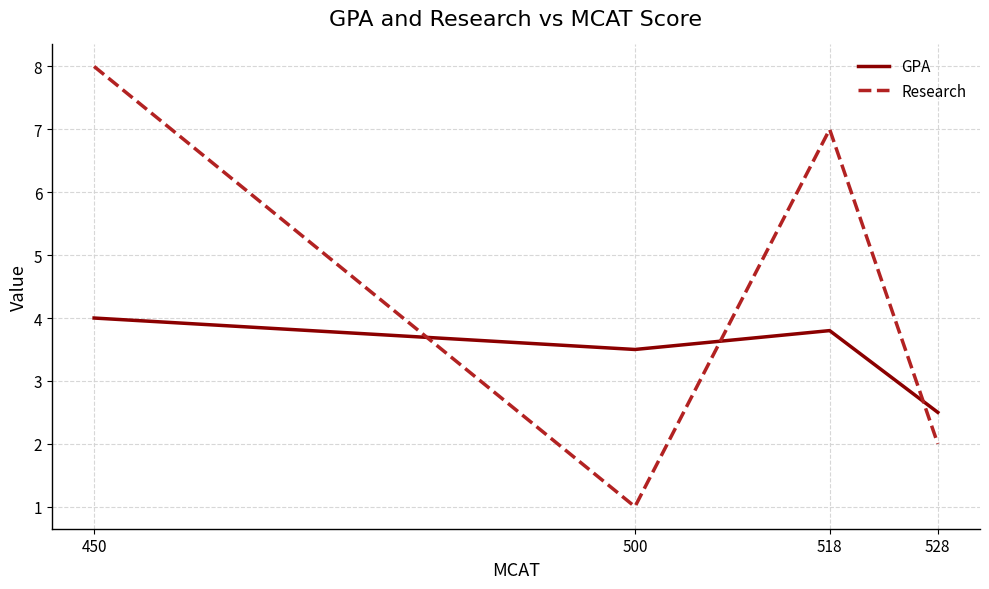

How many times do GPA and Research cross each other?

3